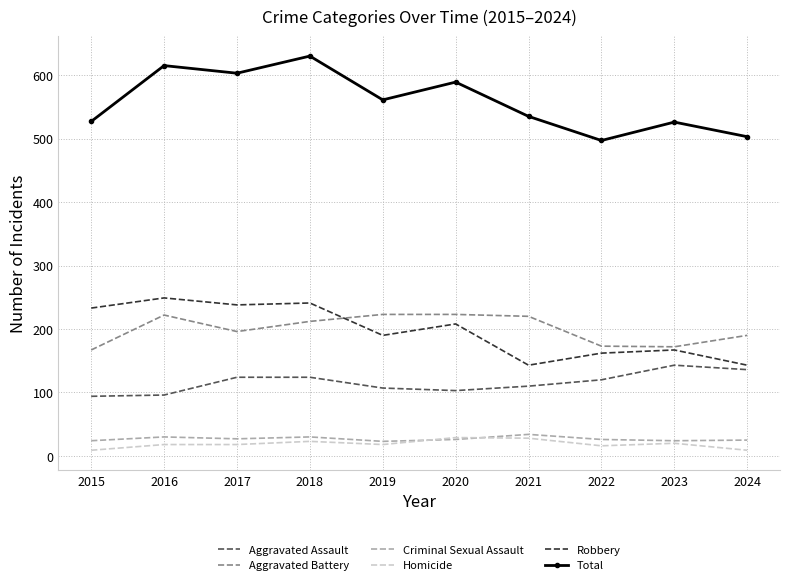

What is the difference between the highest and lowest values at 2020?

563